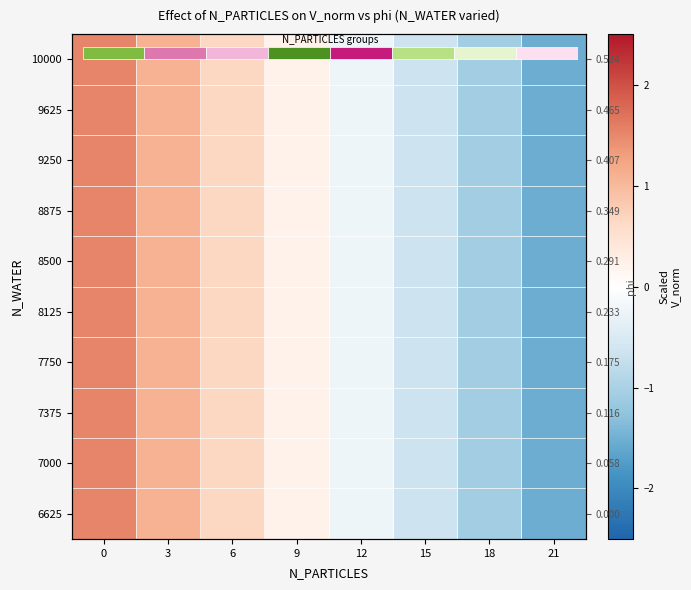

What is the greatest value displayed?

1.5